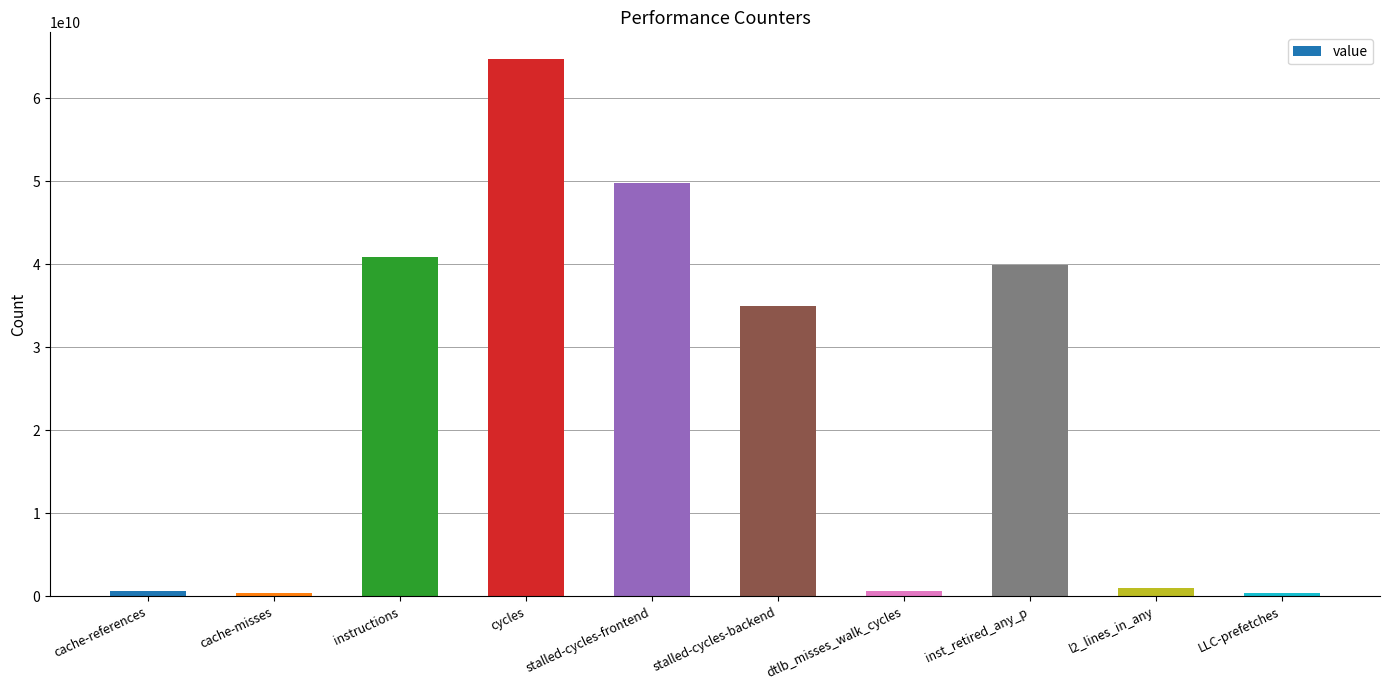

At which label is the value closest to 32542742950?

stalled-cycles-backend